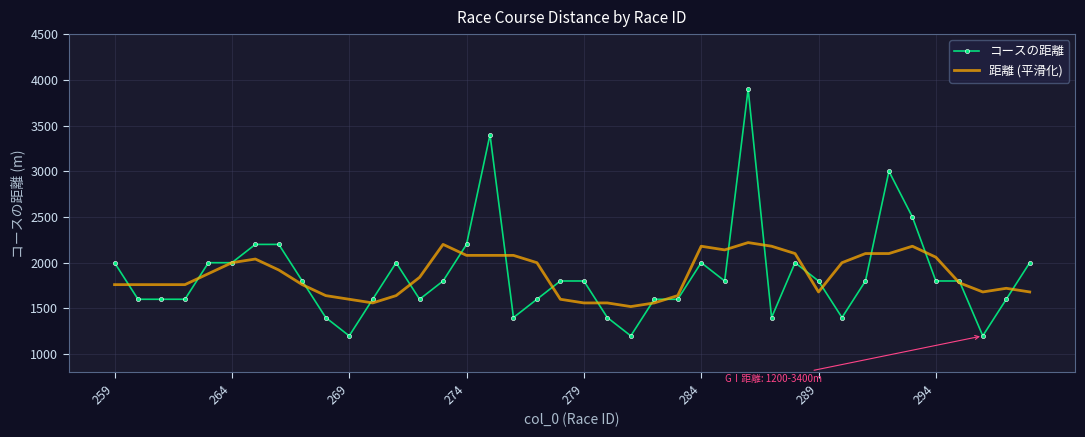

What is the difference between the maximum and minimum values in the コースの距離 series?

2700